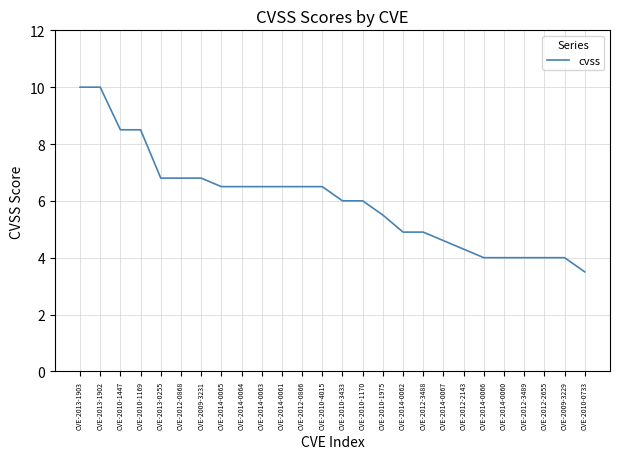

What is the smallest value displayed?

3.5